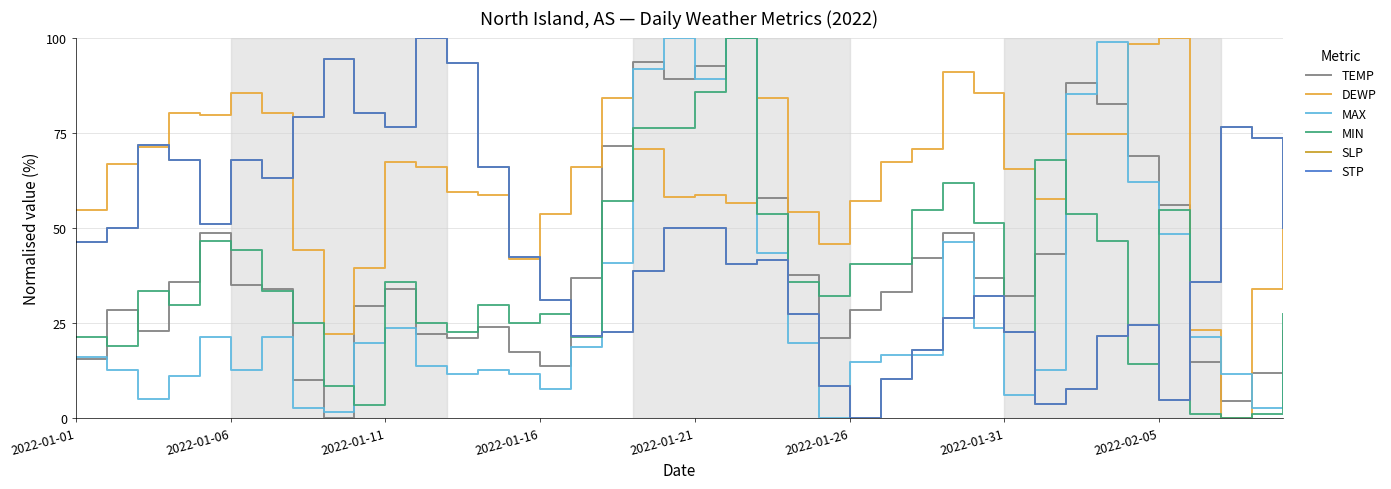

Does the chart display data point markers on the line(s)?

No